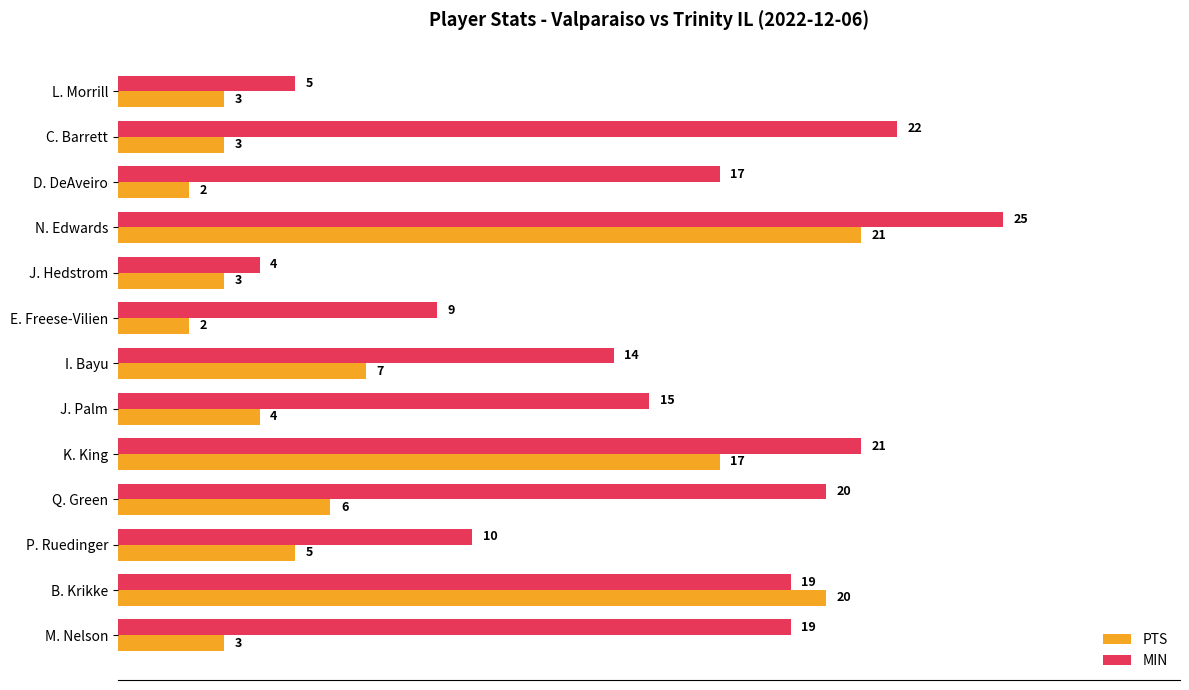

What is the maximum value shown in the chart?

25